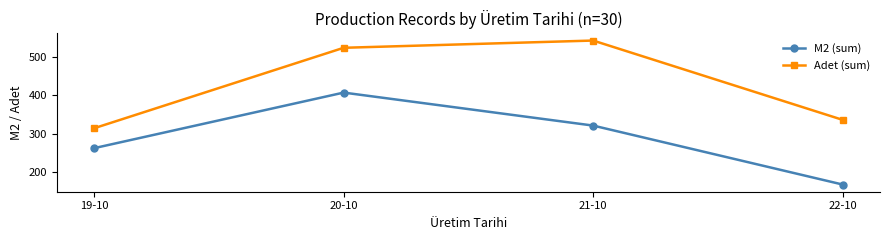

How many categories are shown in the chart?

4